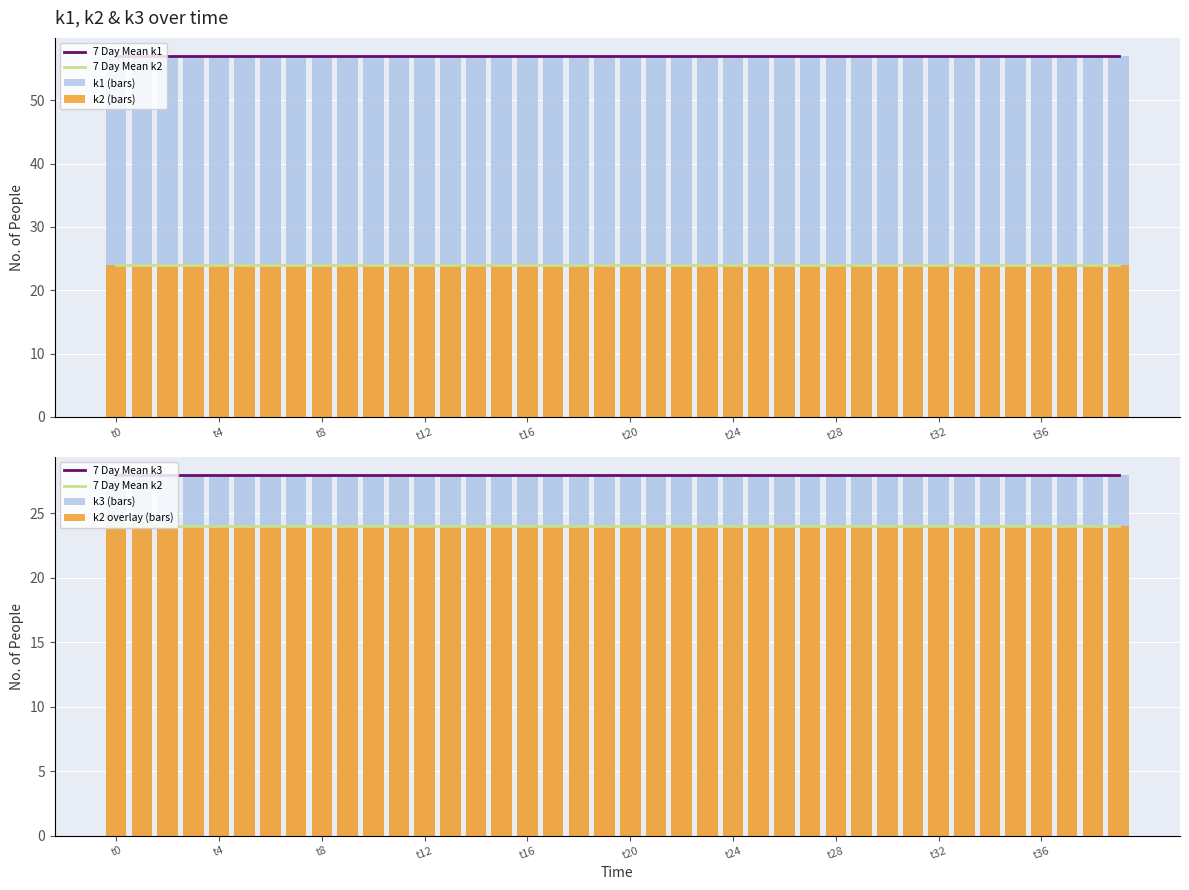

Is it true that k1 equals 37 at t16?

False